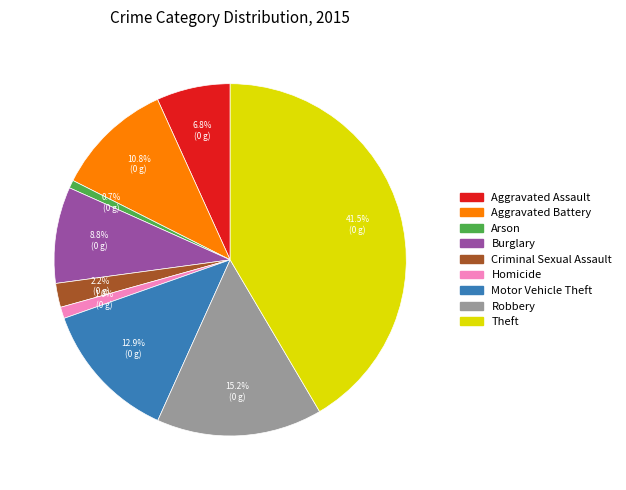

Which has a higher value, Arson or Criminal Sexual Assault?

Criminal Sexual Assault